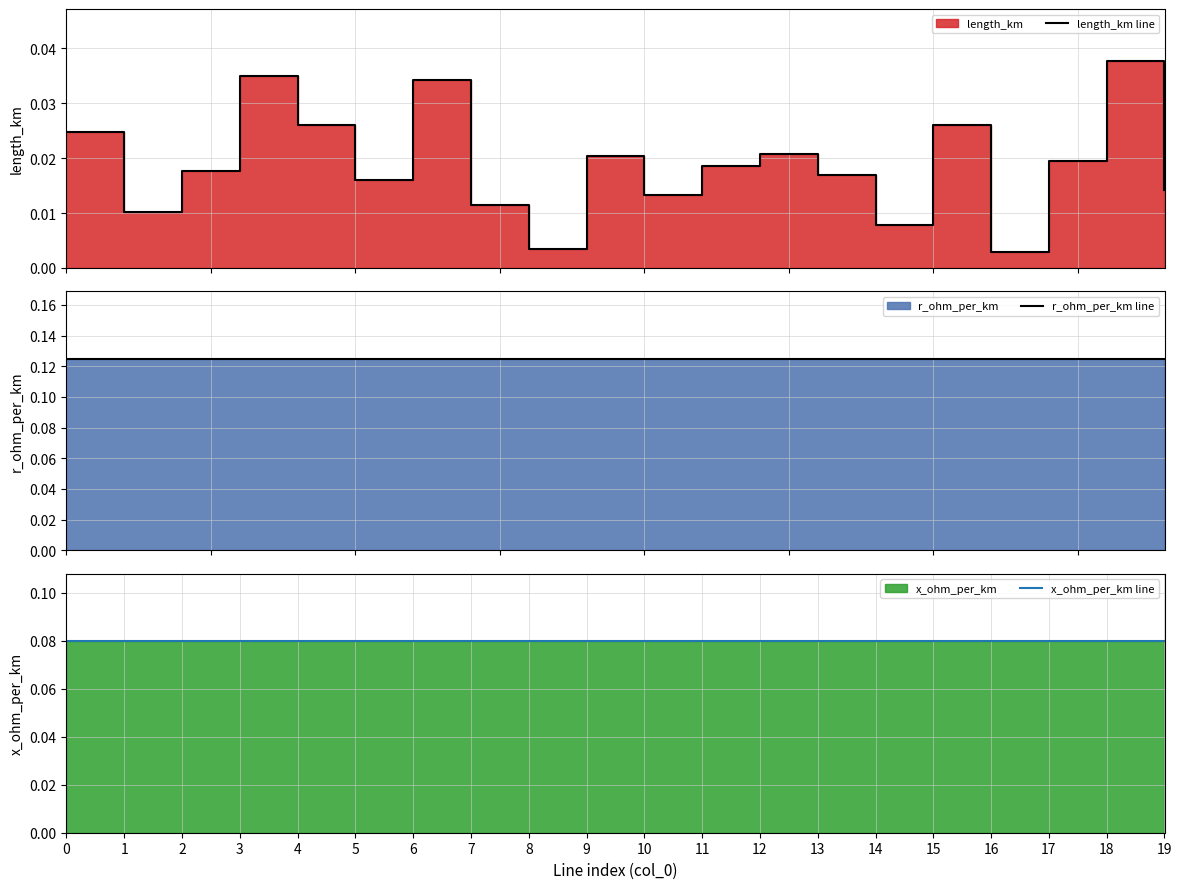

True or false: r_ohm_per_km line and length_km line intersect in this chart.

False